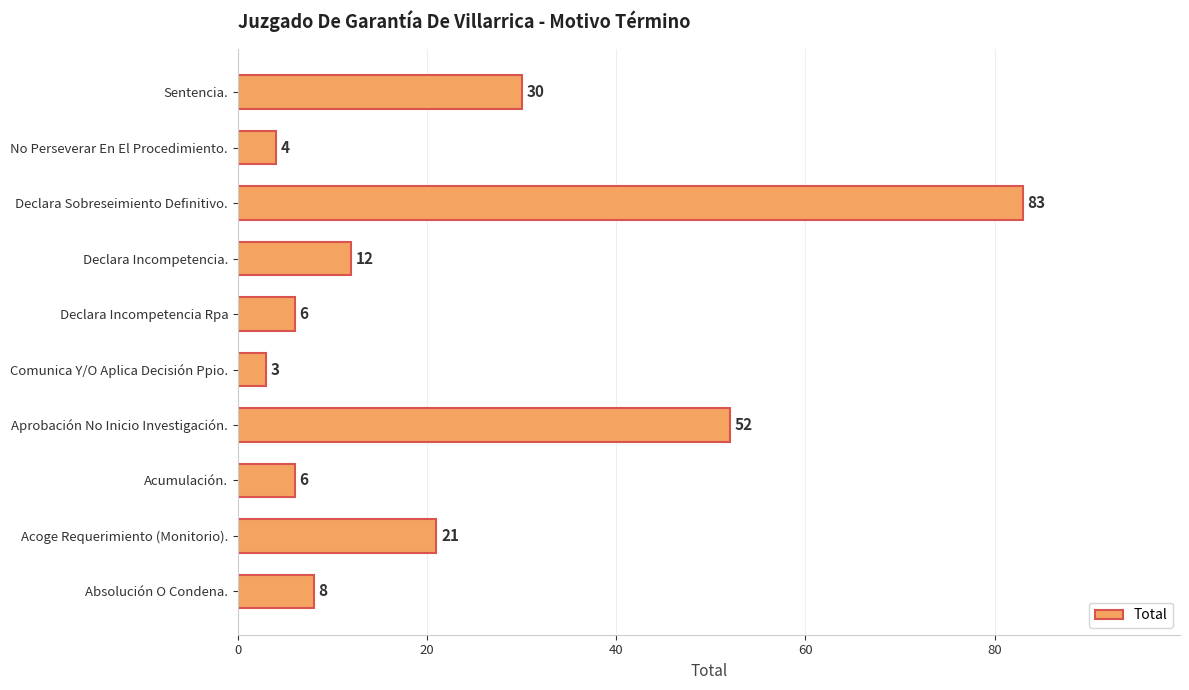

How many data points are less than 12?

5